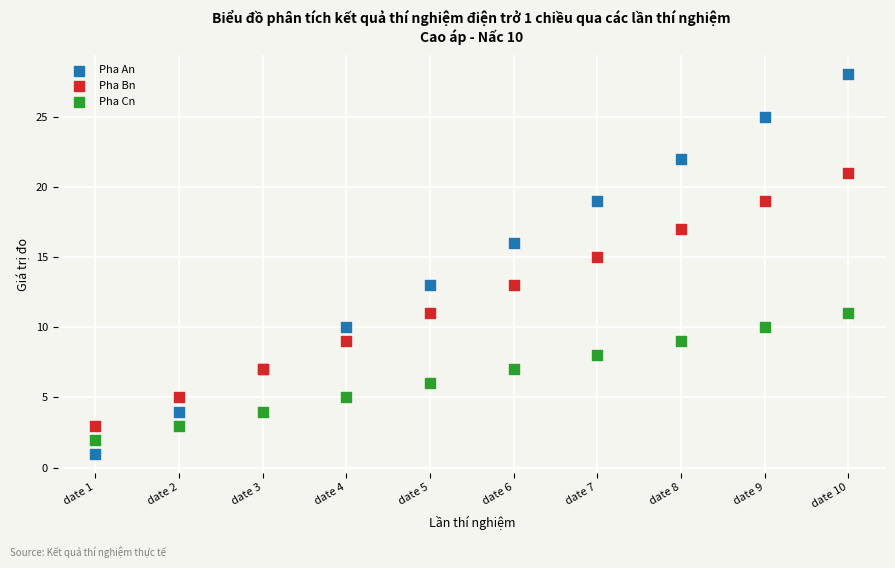

Which series reaches the maximum Y coordinate?

Pha An